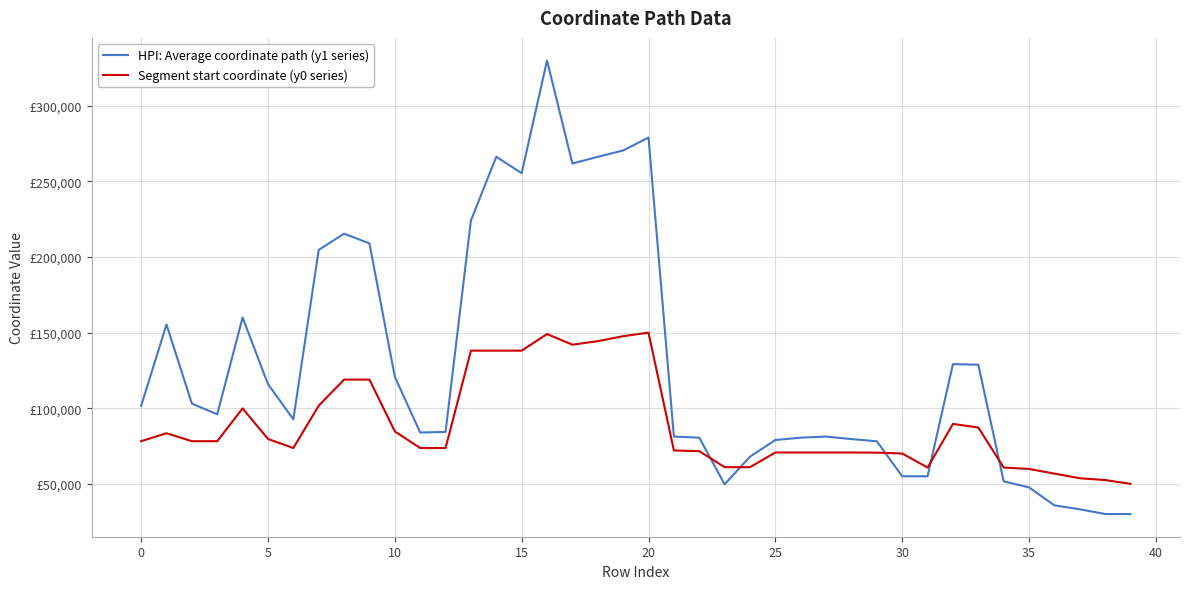

What is the label of the 24th point from the left?

23